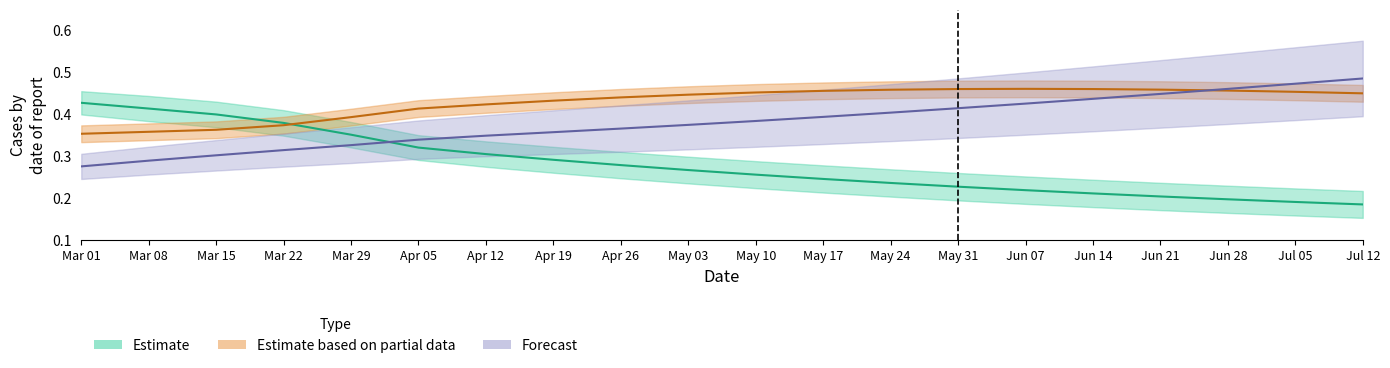

Reading right to left, list all the values displayed in this chart.

susceptibles: 0.2	0.2	0.2	0.2	0.2	0.2	0.2	0.2	0.2	0.3	0.3	0.3	0.3	0.3	0.3	0.4	0.4	0.4	0.4	0.4
infectives: 0.5	0.5	0.5	0.5	0.5	0.5	0.5	0.5	0.5	0.5	0.4	0.4	0.4	0.4	0.4	0.4	0.4	0.4	0.4	0.4
removed: 0.5	0.5	0.5	0.4	0.4	0.4	0.4	0.4	0.4	0.4	0.4	0.4	0.4	0.3	0.3	0.3	0.3	0.3	0.3	0.3